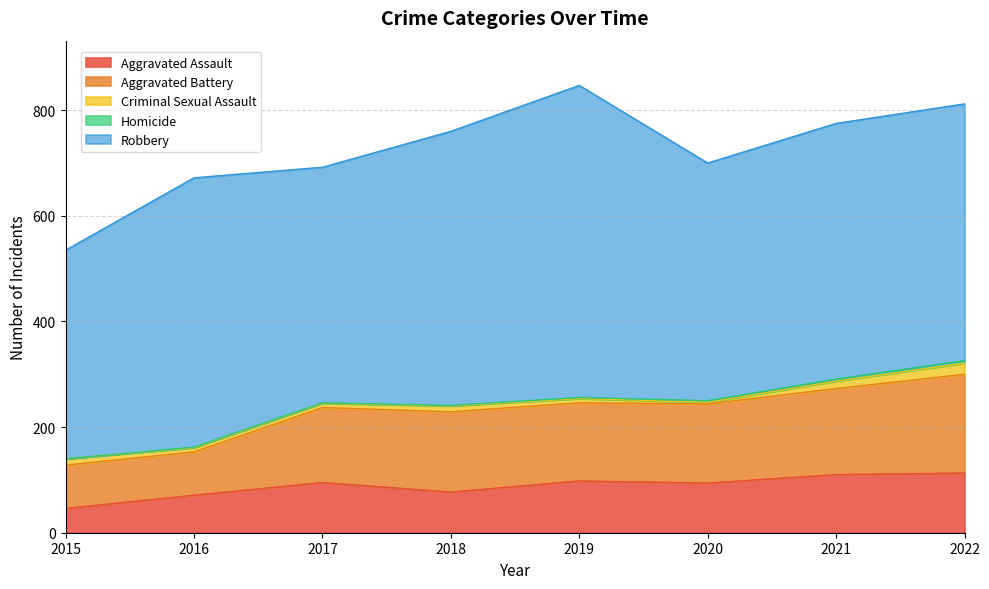

Count the number of categories in the chart.

8